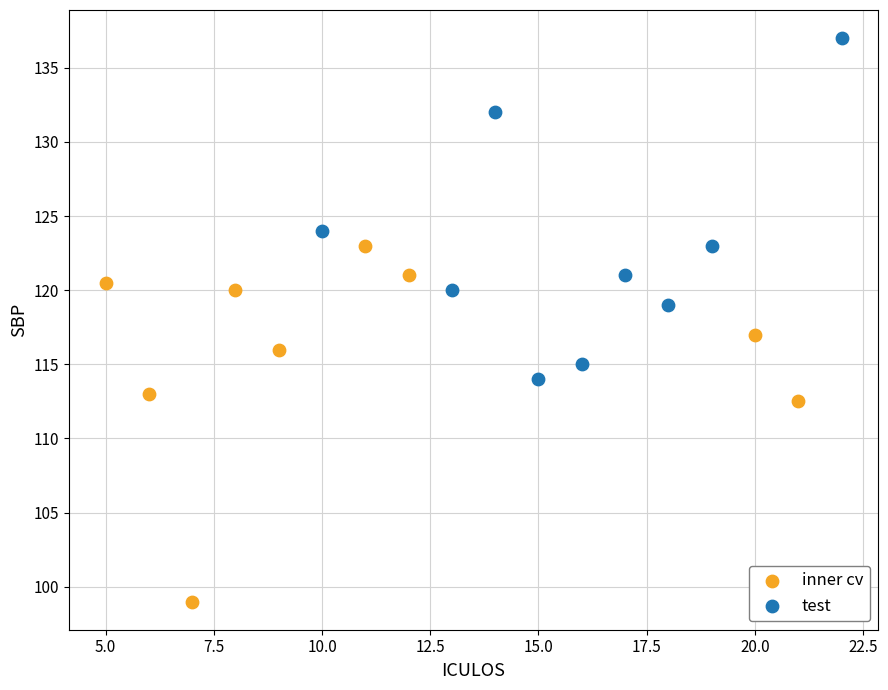

Which series reaches the maximum Y coordinate?

test